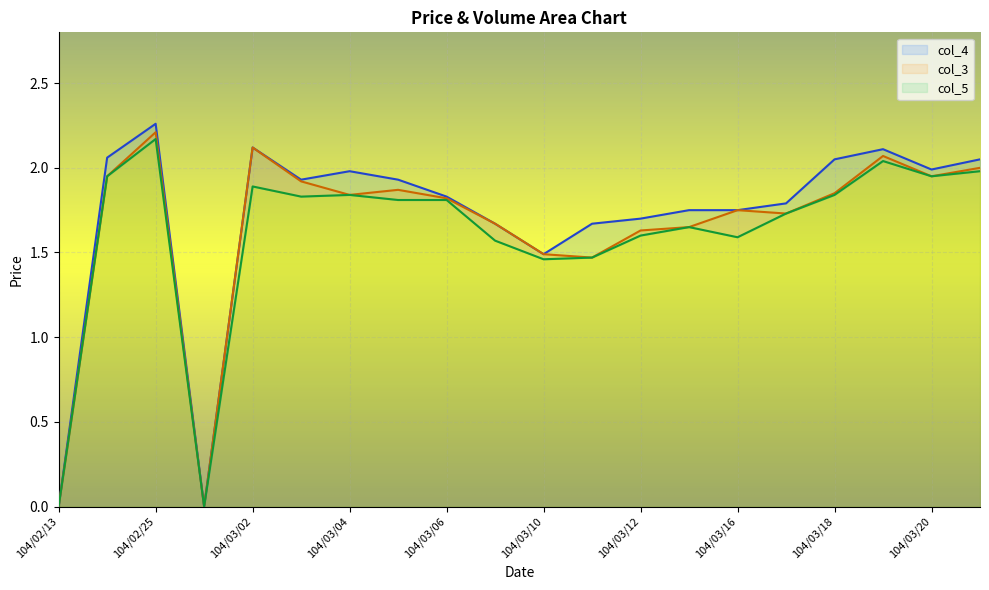

Which category has the lowest value across all series?

104/02/13